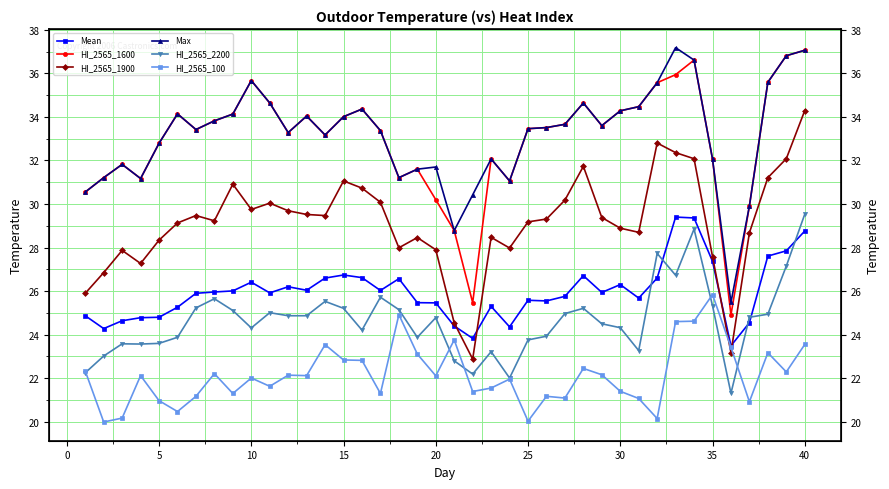

Which series has the widest spread of values?

HI_2565_1600